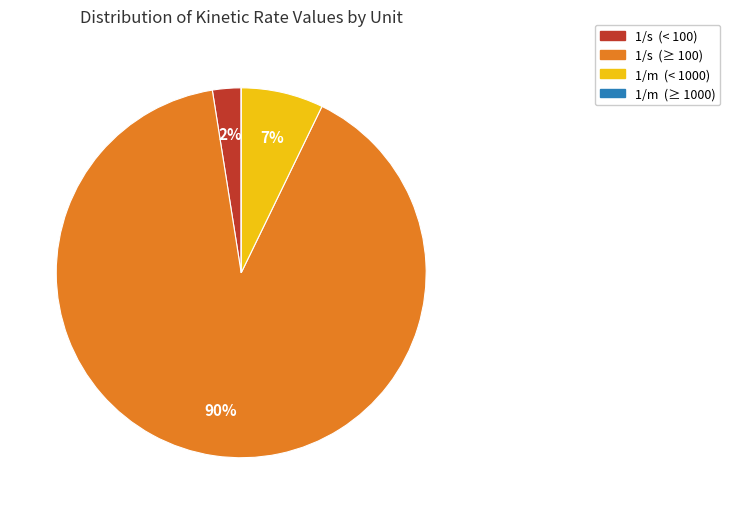

Do 1/s (< 100) and 1/s (≥ 100) together represent more than half of the pie?

Yes